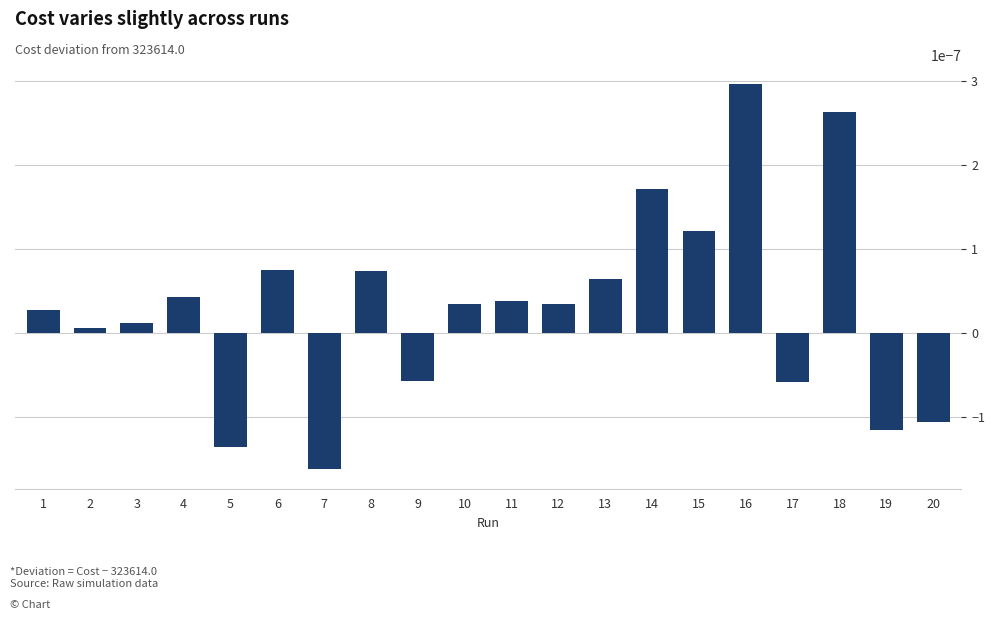

Between 4 and 7, which is larger?

4